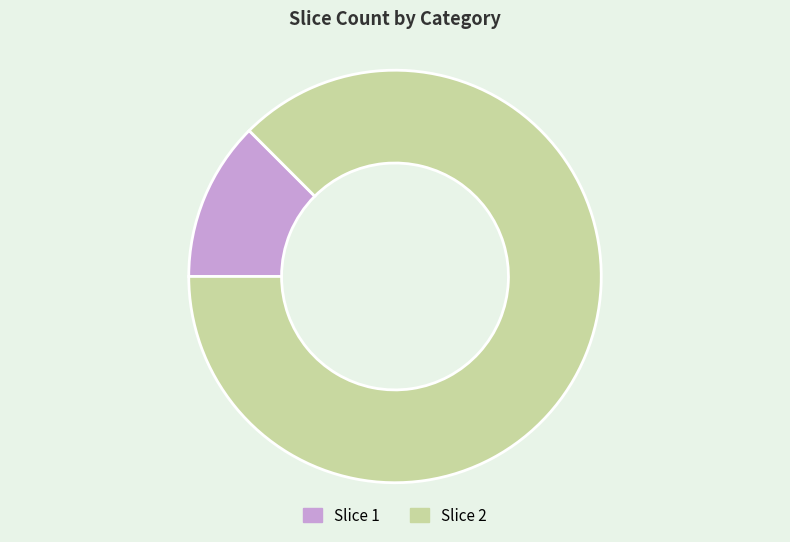

Between Slice 1 and Slice 2, which is larger?

Slice 2